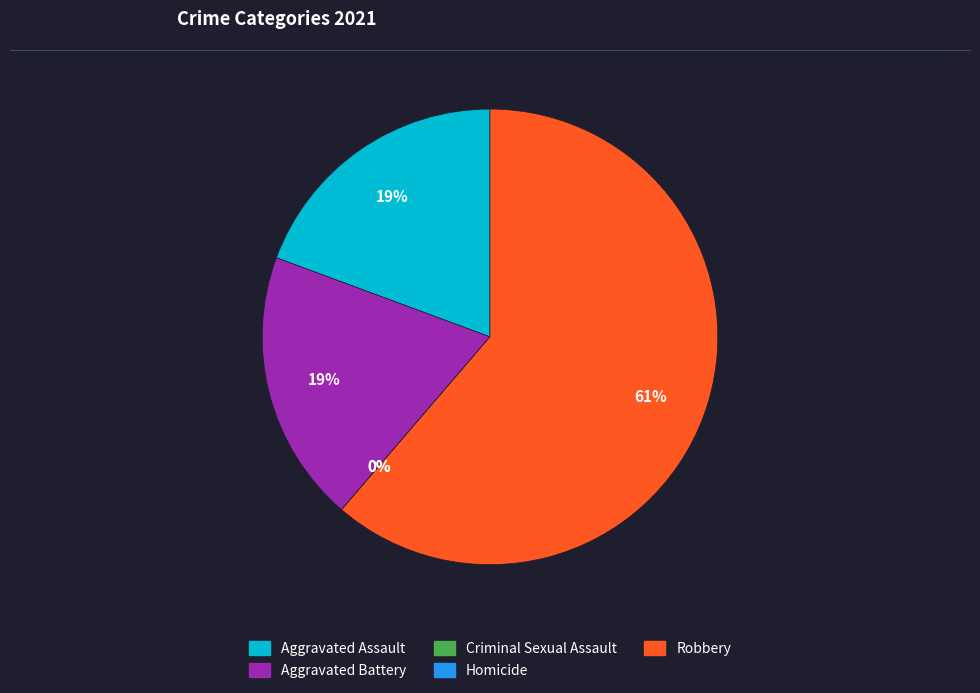

The Criminal Sexual Assault slice represents 1% of the pie. True or false?

False